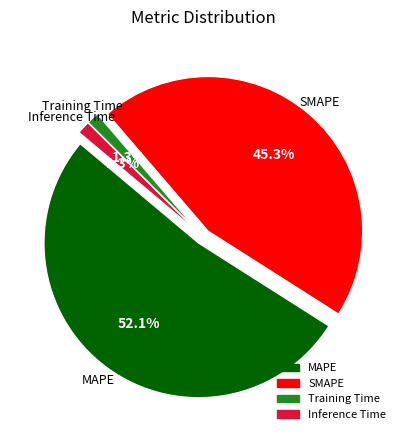

To the nearest percent, what is the difference between the Inference Time and MAPE slice percentages?

51%